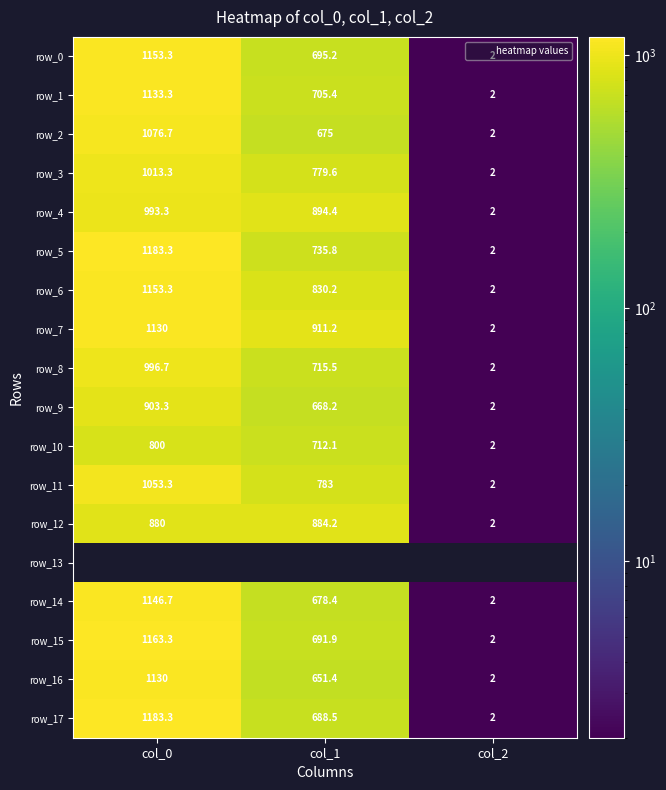

What is the average value of the row_2 series?

584.6